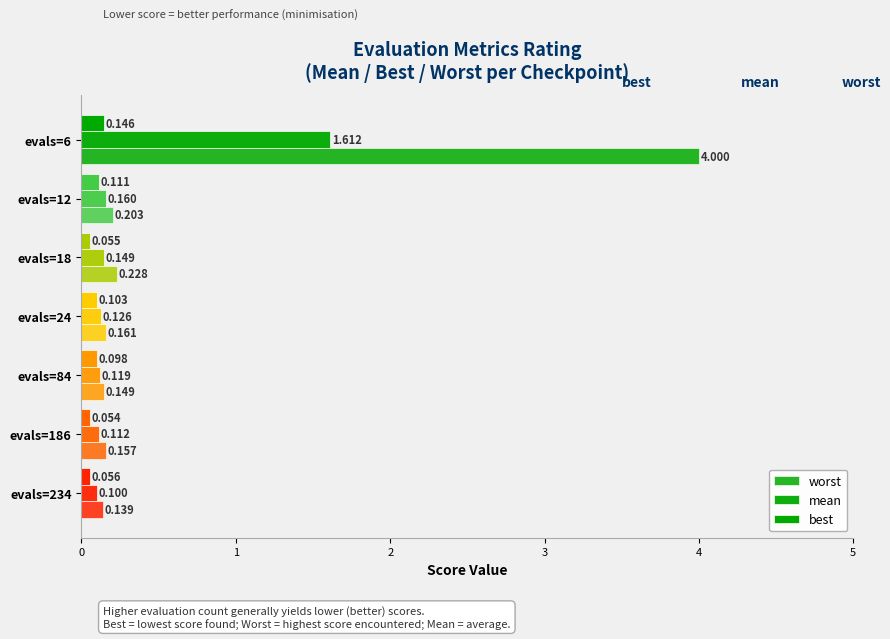

Count the number of categories in the chart.

7